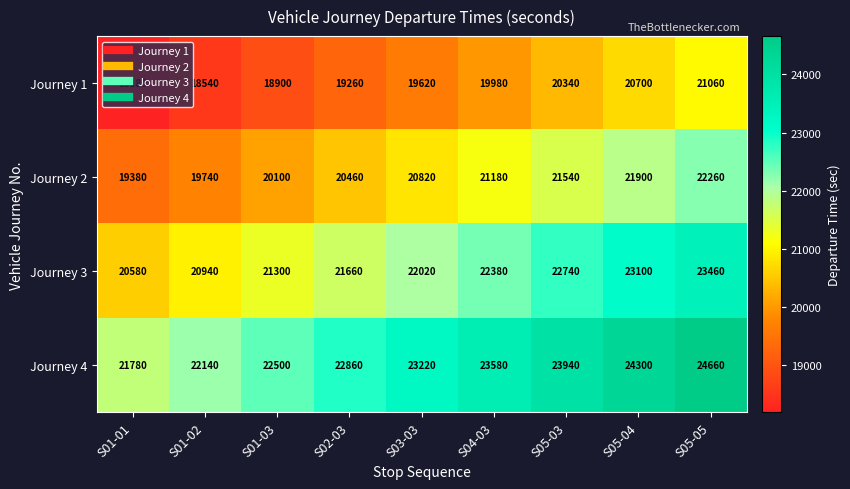

What value does the Journey 2 series have at S04-03, to the nearest 10?

21180